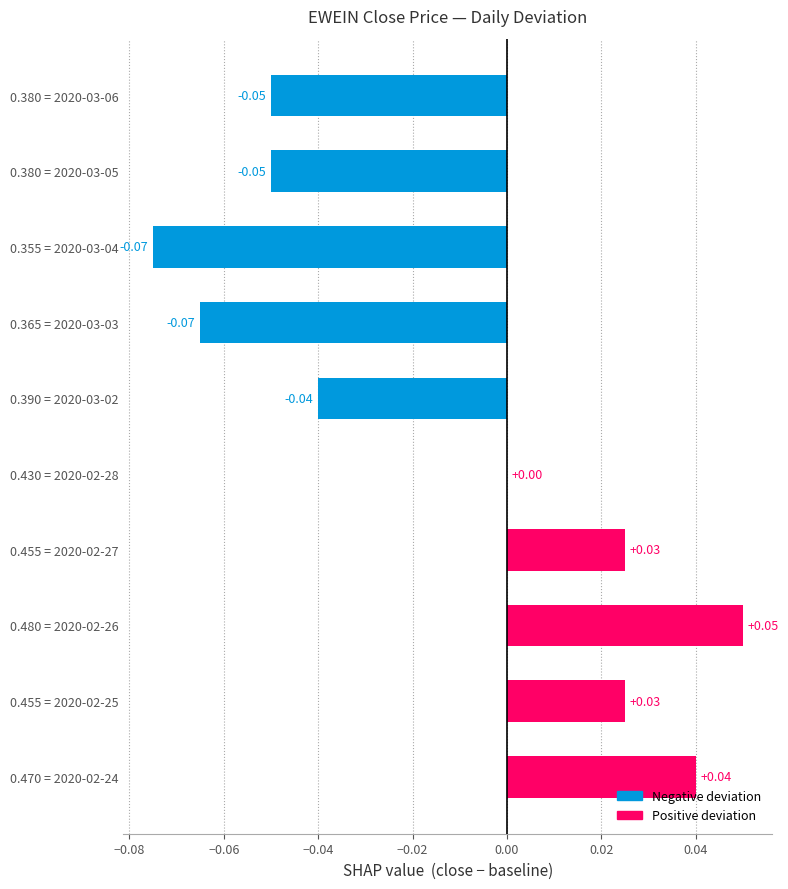

Between 0.455 = 2020-02-27 and 0.380 = 2020-03-05, which is larger?

0.455 = 2020-02-27